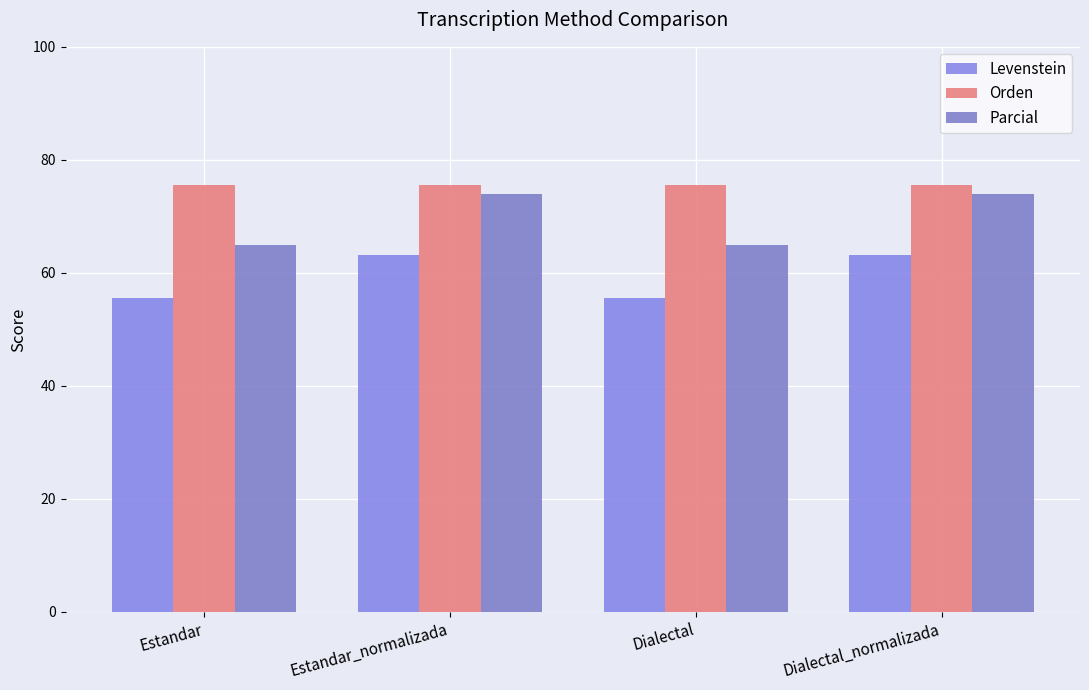

What is the value of the Levenstein bar at the 1st from the left?

55.6